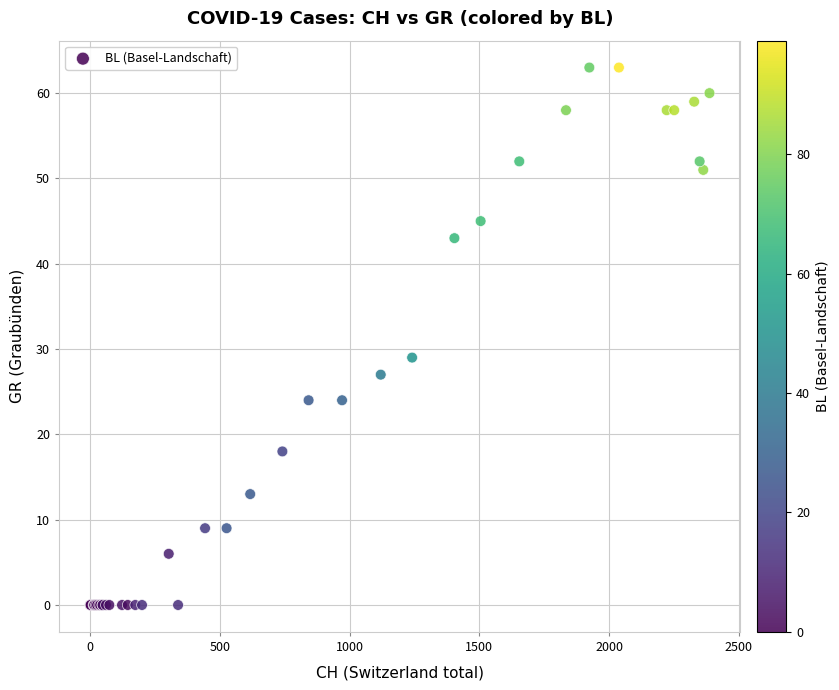

What Y value in the scatter plot is closest to 31?

29